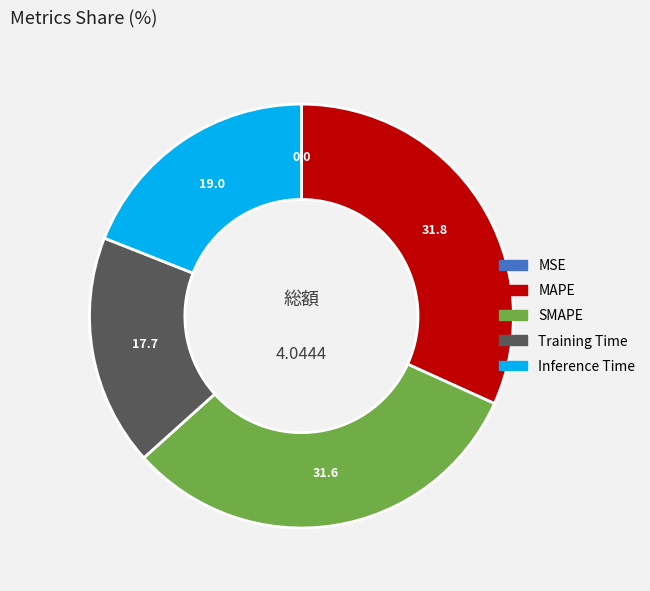

The Training Time slice represents 18% of the pie. True or false?

True